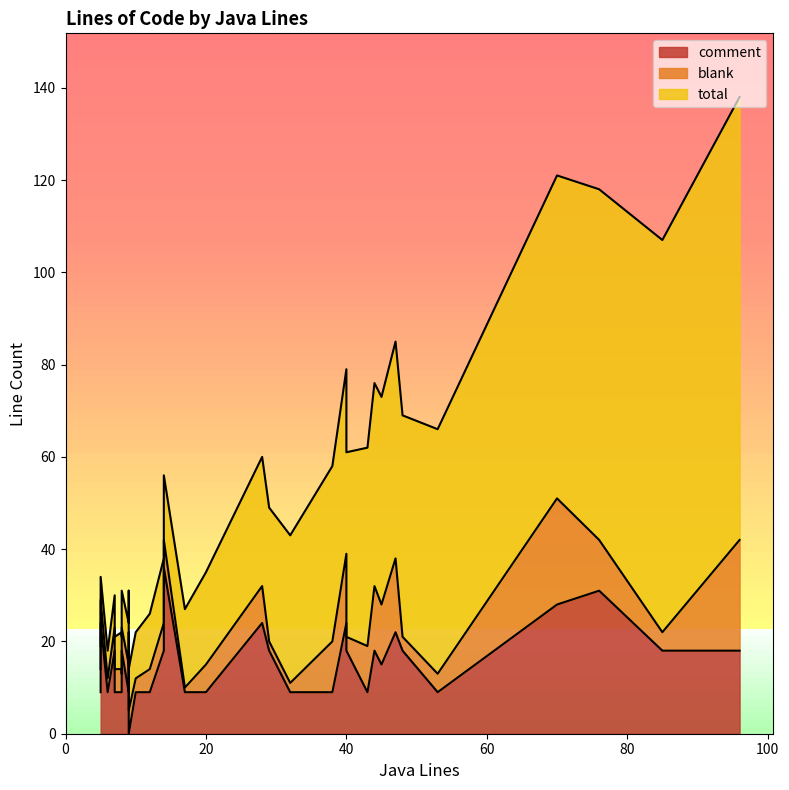

List the series in order of their peak value, highest first.

total, comment, blank